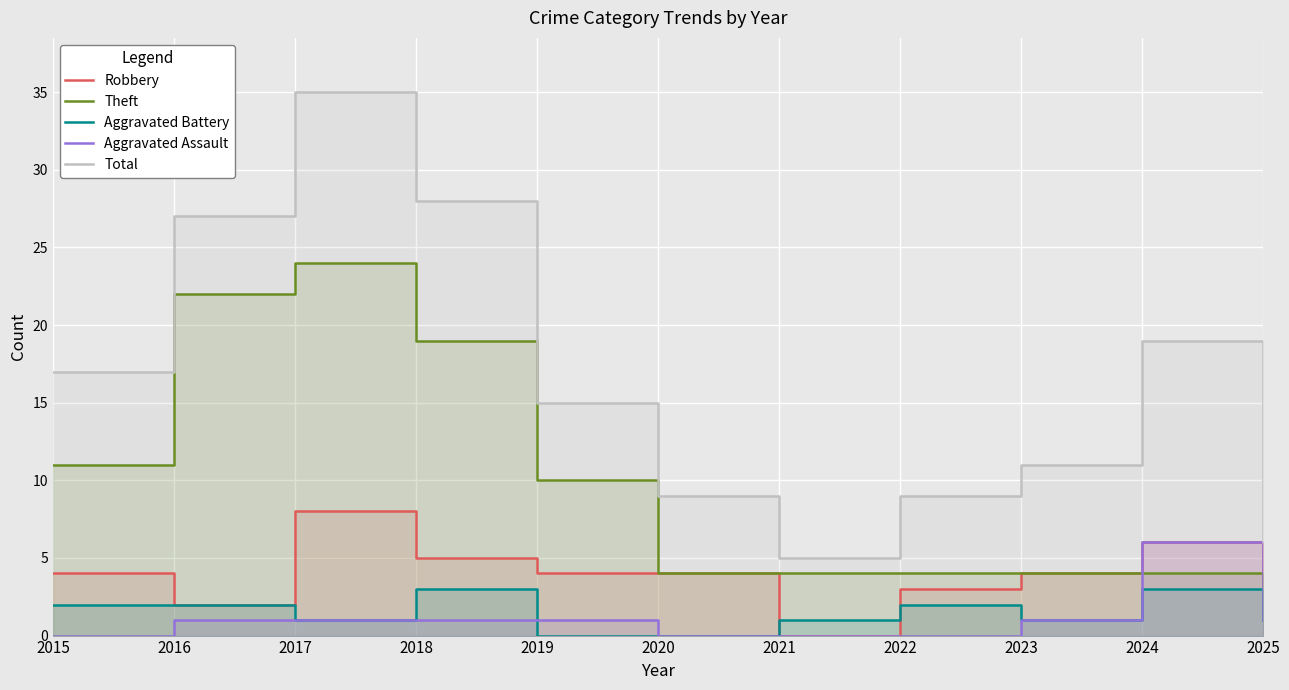

What is the approximate value of Total at 2022, to the nearest 10?

10